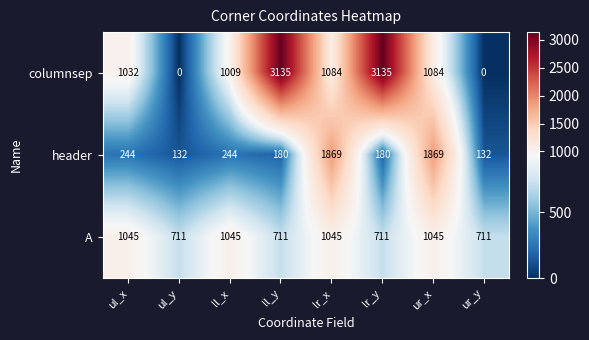

Reading left to right, what are all the values shown in this chart?

columnsep: ul_x=1032	ul_y=0	ll_x=1009	ll_y=3135	lr_x=1084	lr_y=3135	ur_x=1084	ur_y=0
header: ul_x=244	ul_y=132	ll_x=244	ll_y=180	lr_x=1869	lr_y=180	ur_x=1869	ur_y=132
A: ul_x=1045	ul_y=711	ll_x=1045	ll_y=711	lr_x=1045	lr_y=711	ur_x=1045	ur_y=711